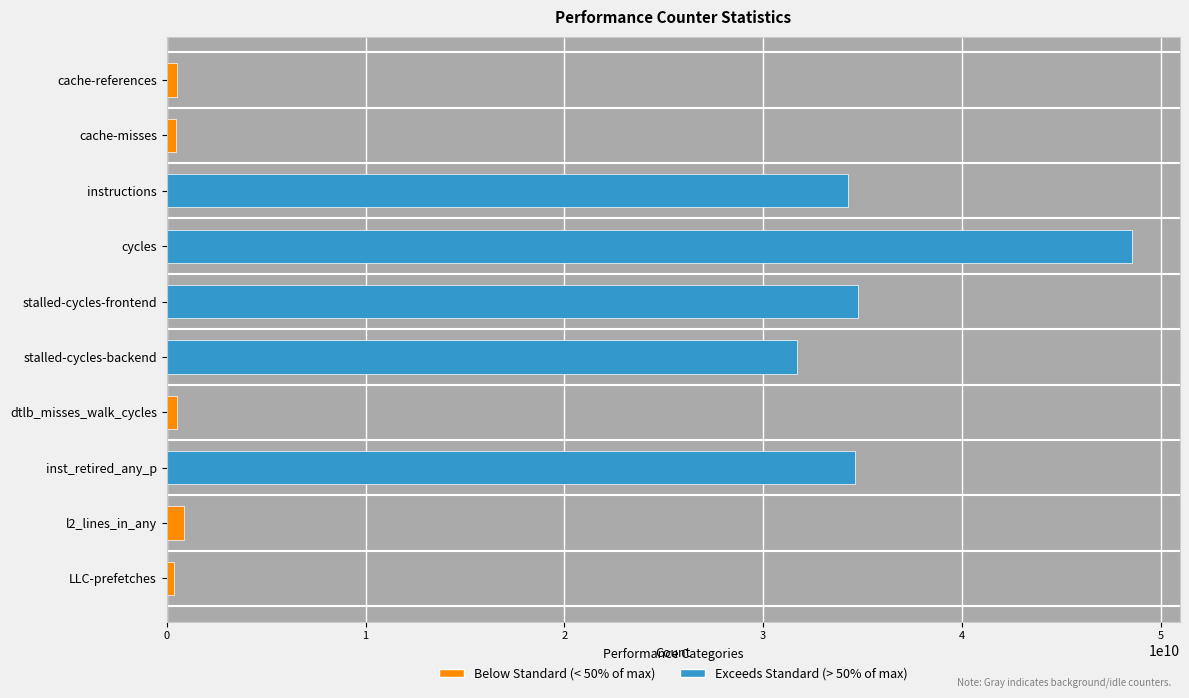

Which label corresponds to the largest value in the chart?

cycles